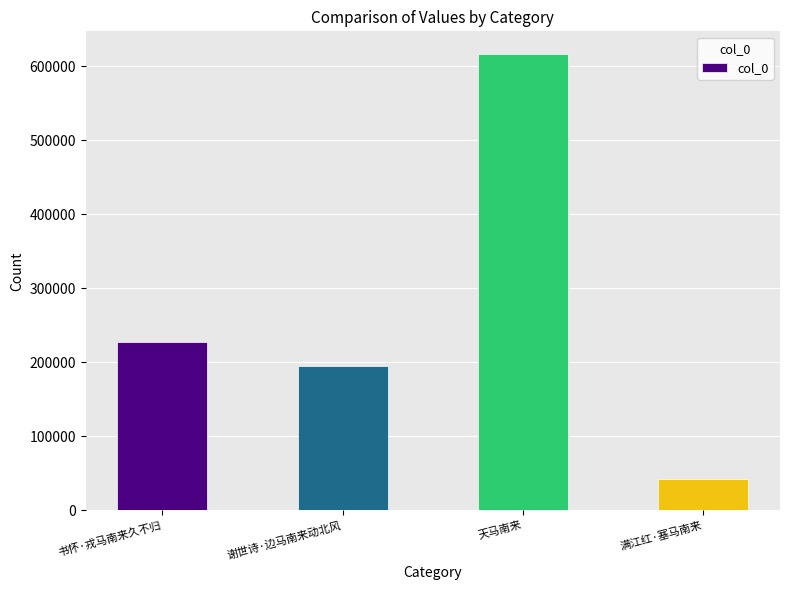

How many values are below 227617?

2